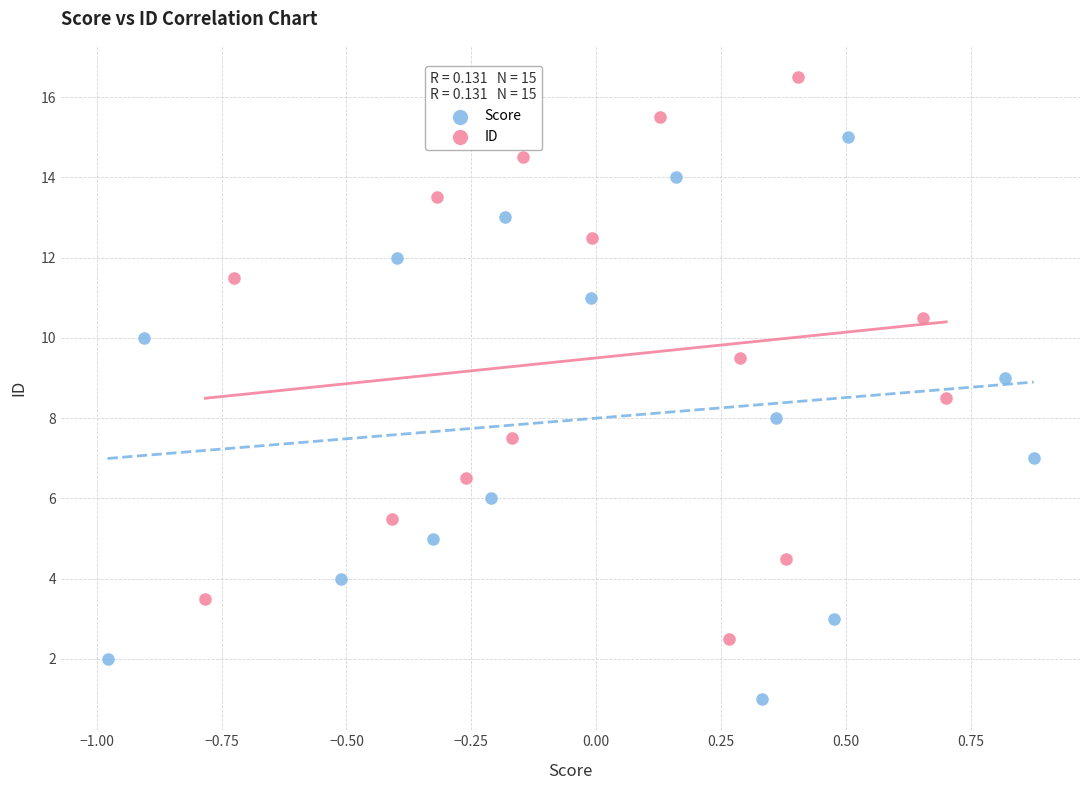

Which series contains the highest Y value?

ID